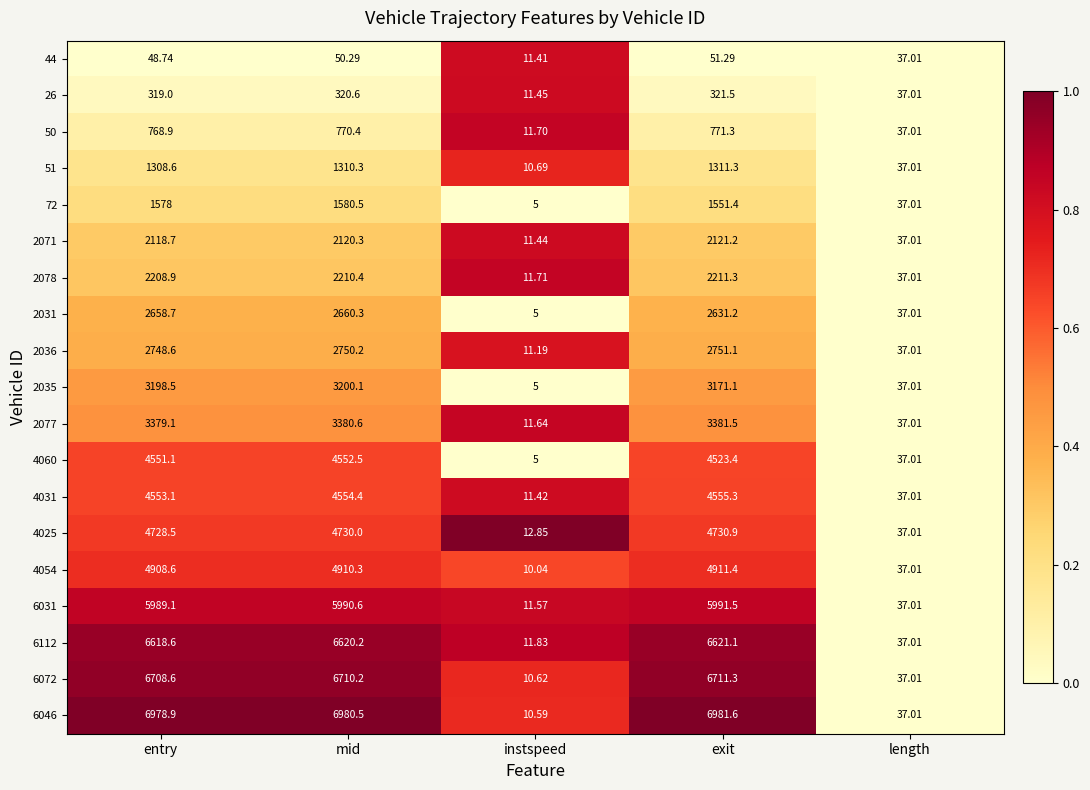

At which category is the sum across all series the highest?

mid